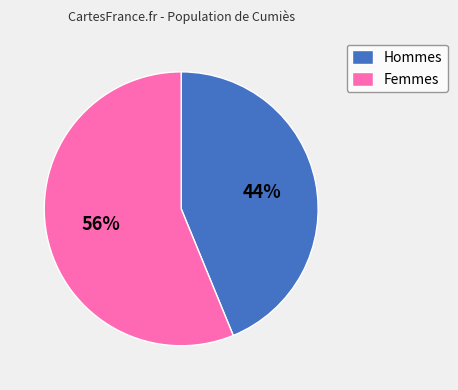

The Hommes slice represents 52% of the pie. True or false?

False